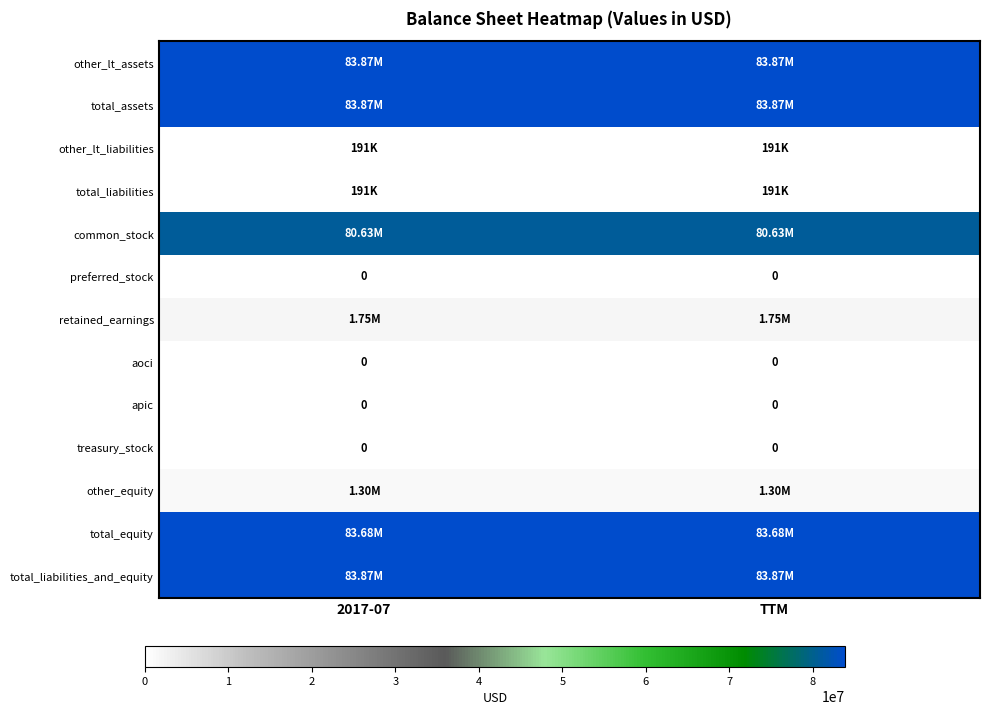

At which label does total_liabilities_and_equity reach its peak?

2017-07